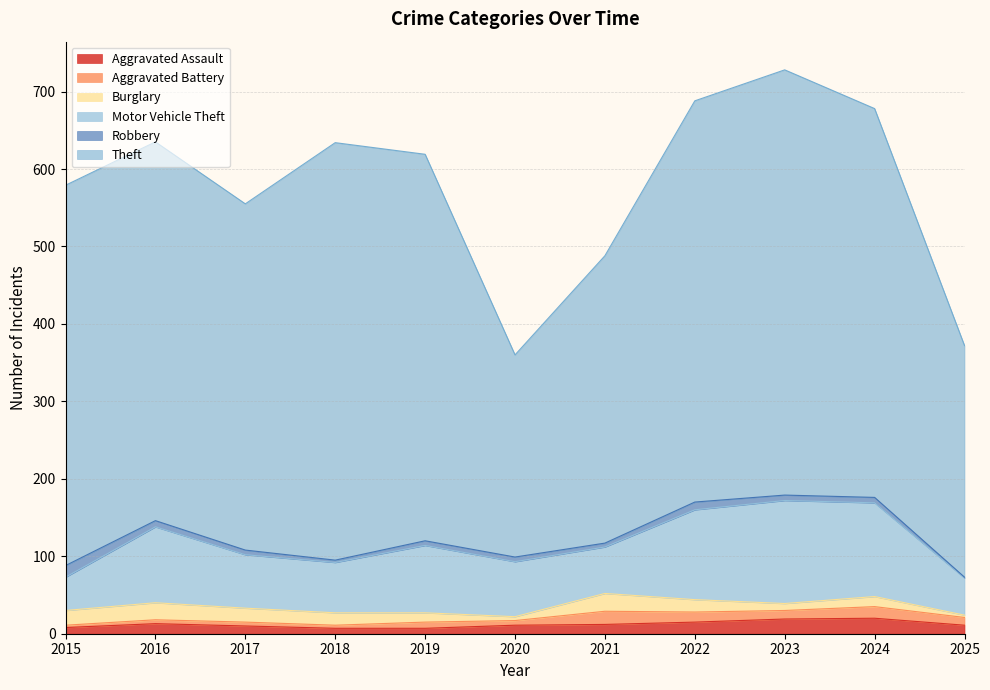

Is the value of Motor Vehicle Theft at 2023 greater than the value of Burglary at 2024?

Yes